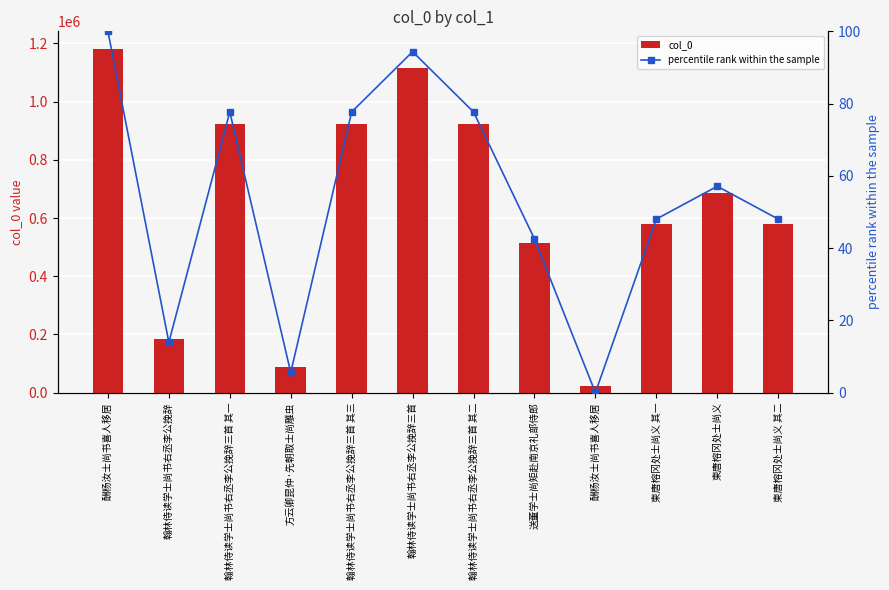

What is the total value across all series at 柬唐榕冈处士尚义 其一?

579238.0